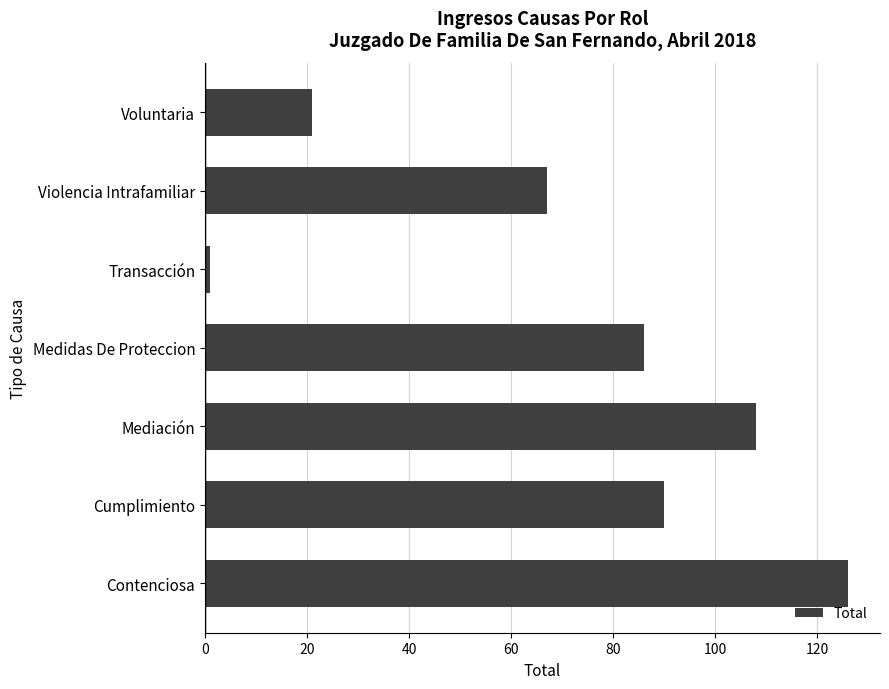

Are the bars horizontal?

Yes